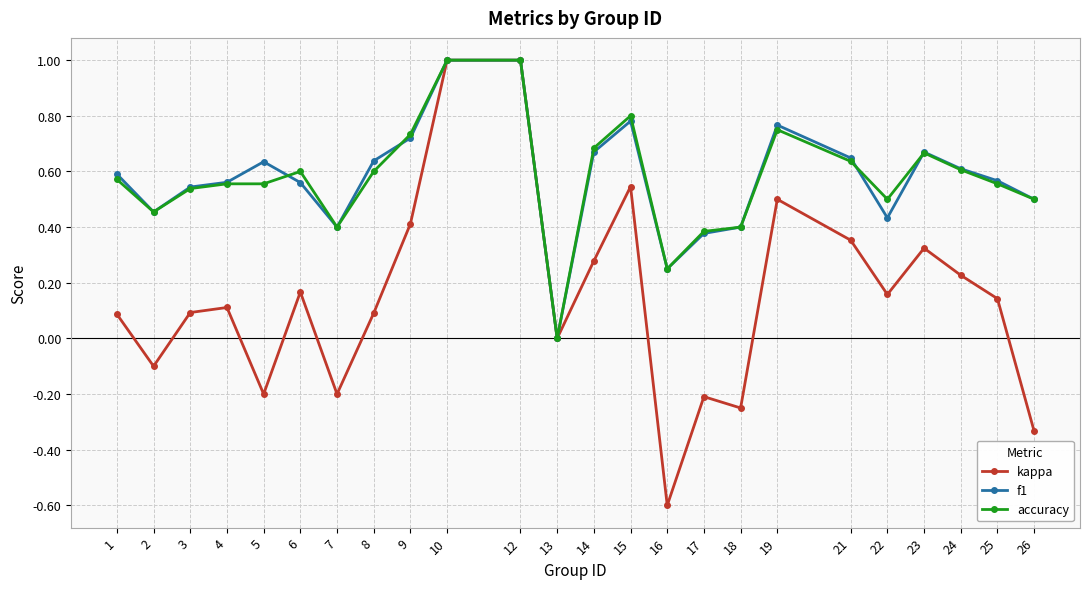

What is the total value across all series at 1?

1.2